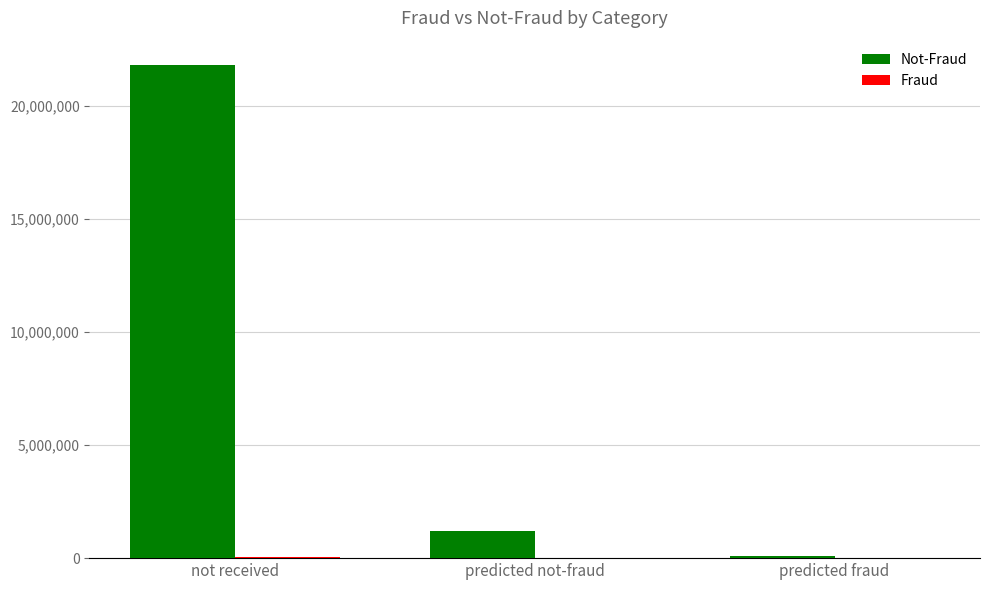

At which category is the sum across all series the highest?

not received